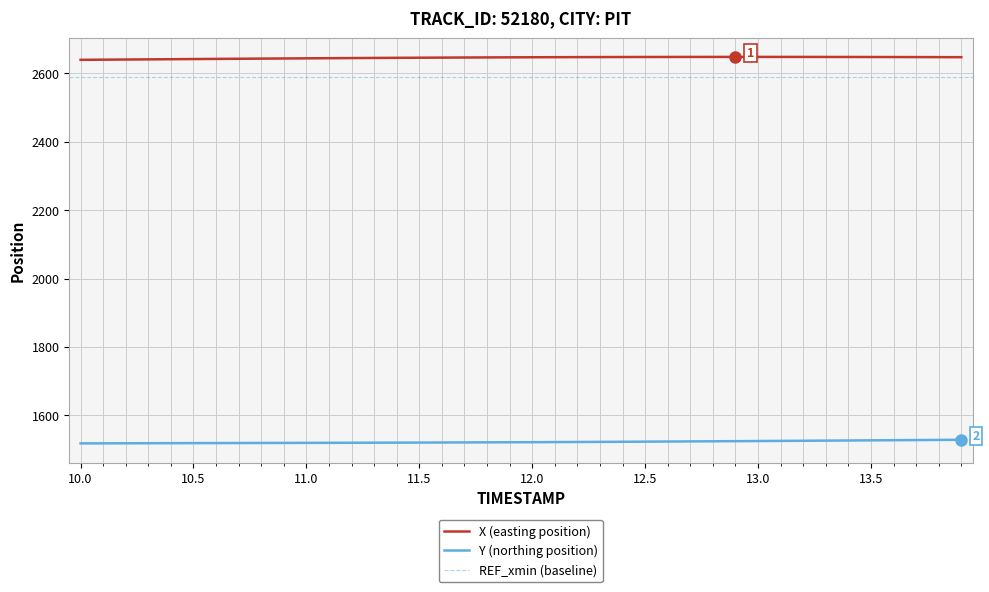

Is the value of Y at 12.5 greater than the value of X at 12.4?

No